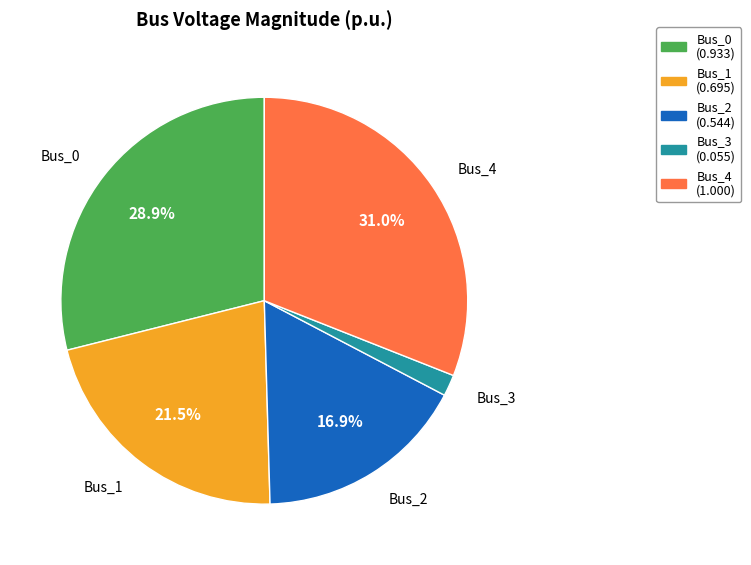

What percentage is NOT represented by Bus_1?

78.5%